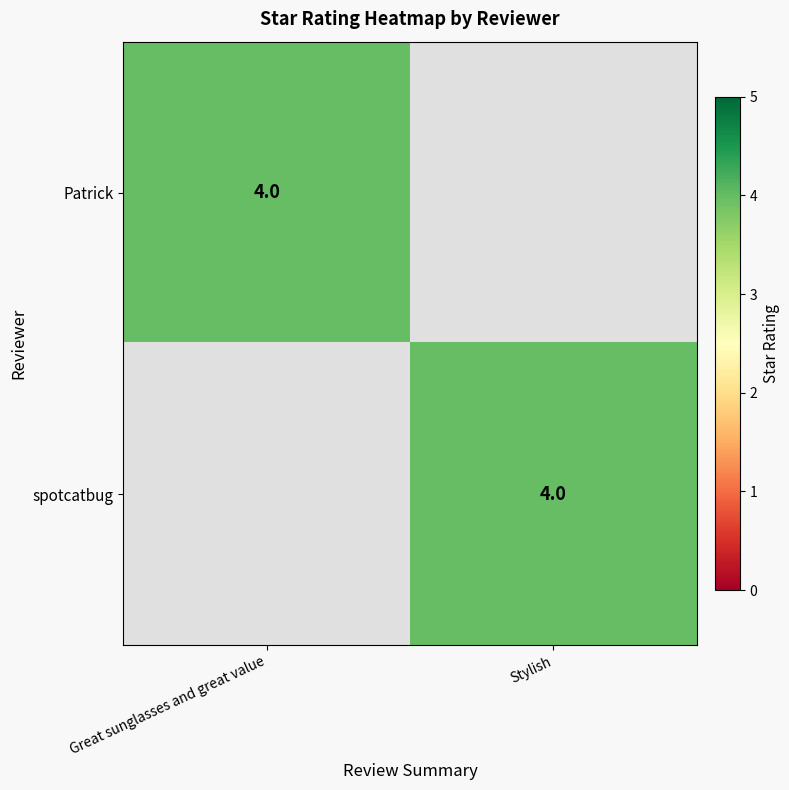

Is it true that spotcatbug equals 4 at Stylish?

True